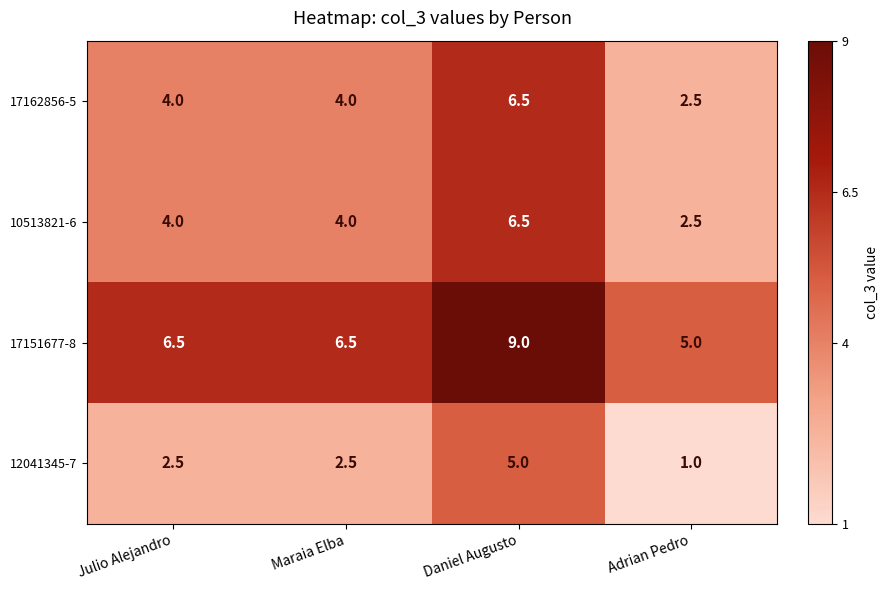

What is the approximate value of 10513821-6 at Maraia Elba?

4.0